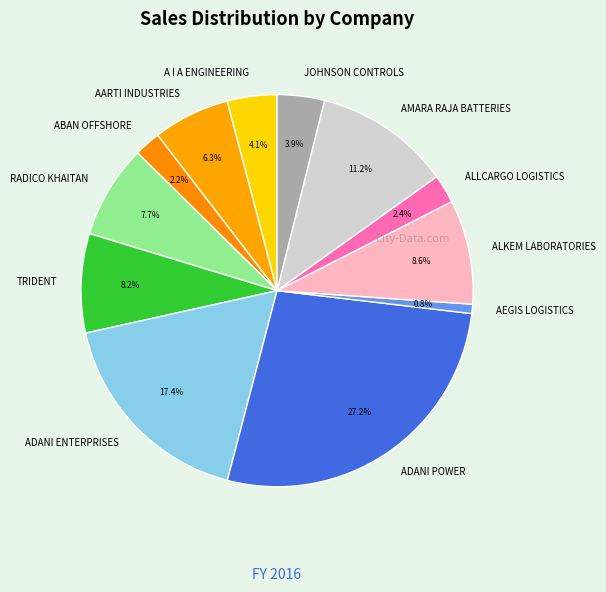

What is the ratio of the value at AMARA RAJA BATTERIES to the value at ALKEM LABORATORIES?

1.3